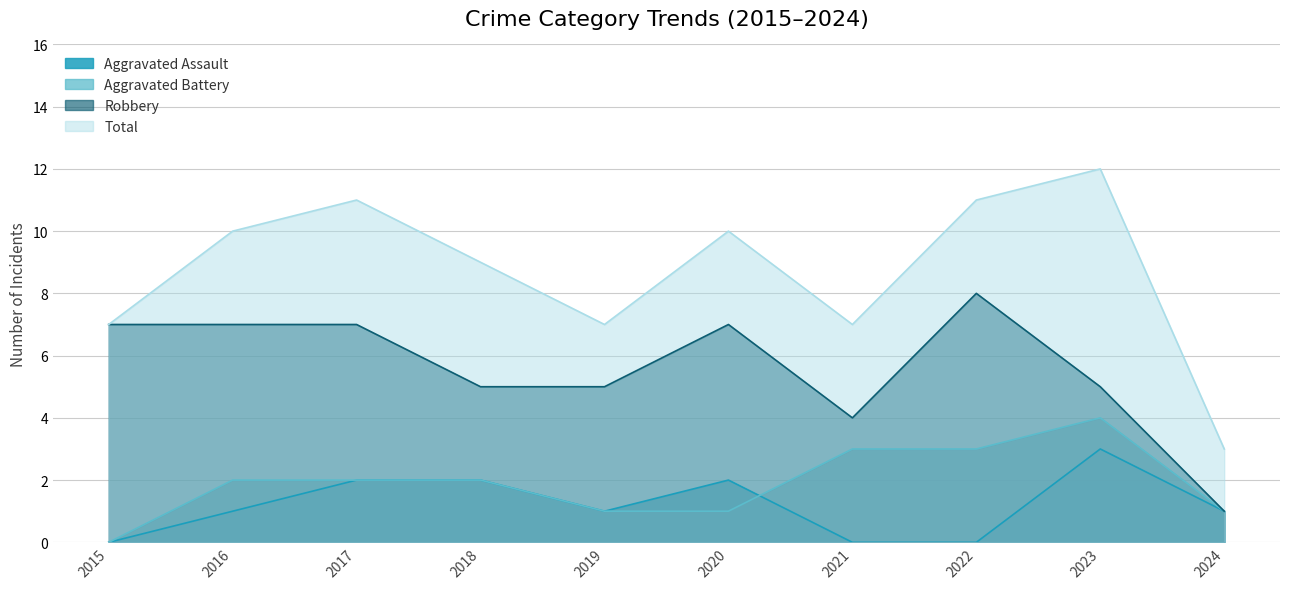

At which label is Total closest to 7?

2015